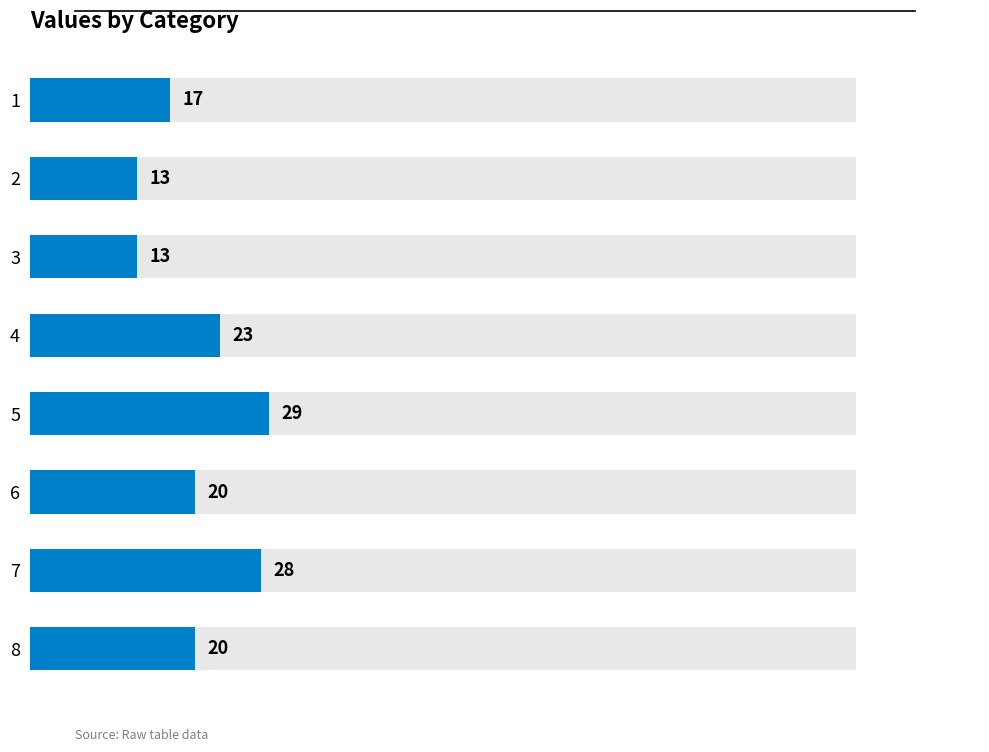

Rank the categories by value from lowest to highest.

2, 3, 1, 6, 8, 4, 7, 5